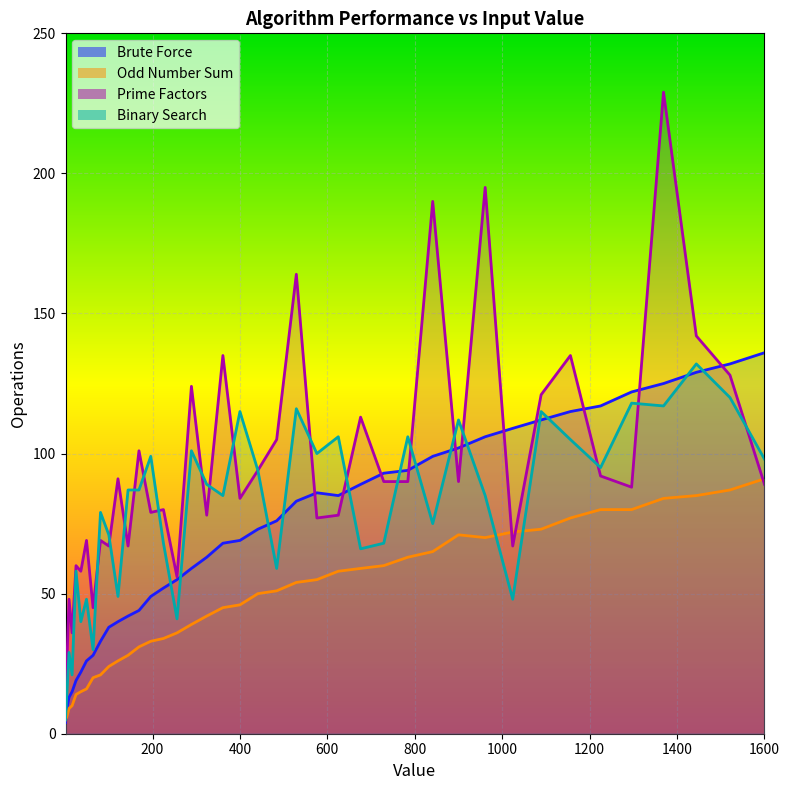

Between 1444 and 841, which is larger?

1444